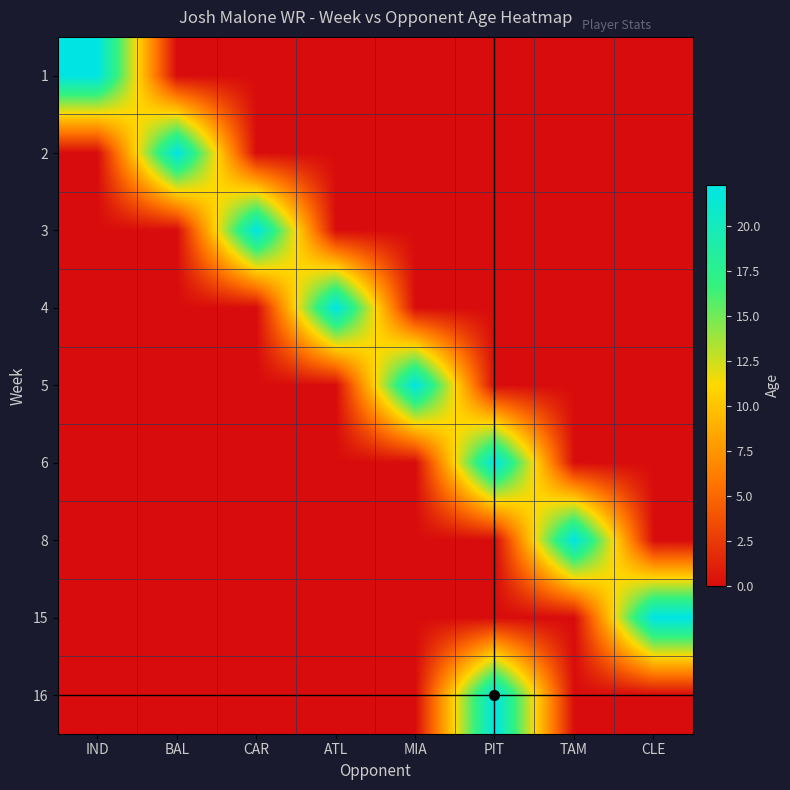

Reading right to left, transcribe all the data shown in this chart.

IND: 8=0.0	7=0.0	6=0.0	5=0.0	4=0.0	3=0.0	2=0.0	1=0.0	0=22.2
BAL: 8=0.0	7=0.0	6=0.0	5=0.0	4=0.0	3=0.0	2=0.0	1=22.2	0=0.0
CAR: 8=0.0	7=0.0	6=0.0	5=0.0	4=0.0	3=0.0	2=22.2	1=0.0	0=0.0
ATL: 8=0.0	7=0.0	6=0.0	5=0.0	4=0.0	3=22.2	2=0.0	1=0.0	0=0.0
MIA: 8=0.0	7=0.0	6=0.0	5=0.0	4=22.2	3=0.0	2=0.0	1=0.0	0=0.0
PIT: 8=22.3	7=0.0	6=0.0	5=22.2	4=0.0	3=0.0	2=0.0	1=0.0	0=0.0
TAM: 8=0.0	7=0.0	6=22.2	5=0.0	4=0.0	3=0.0	2=0.0	1=0.0	0=0.0
CLE: 8=0.0	7=22.3	6=0.0	5=0.0	4=0.0	3=0.0	2=0.0	1=0.0	0=0.0